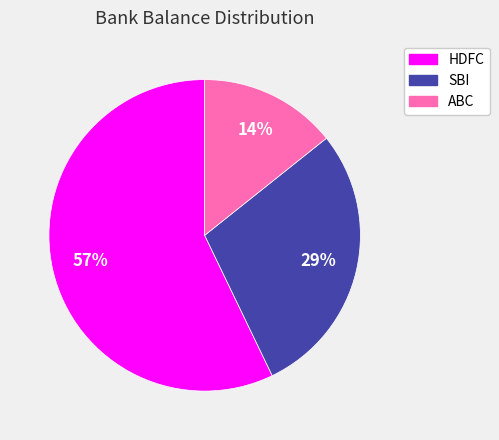

To the nearest percent, what portion does SBI represent?

29%